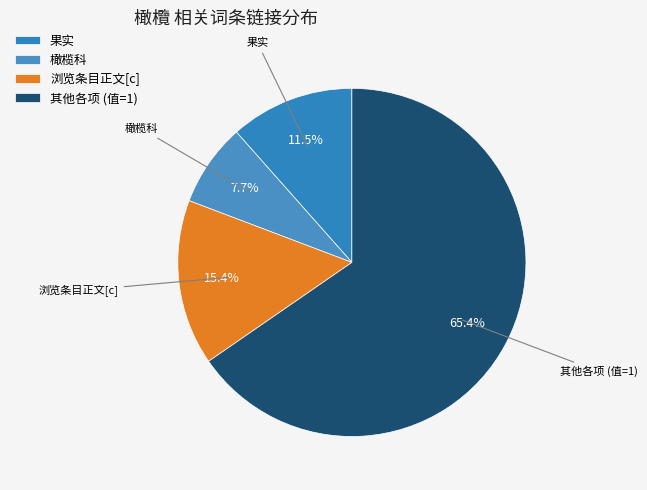

Is there any slice that represents more than half of the pie?

Yes